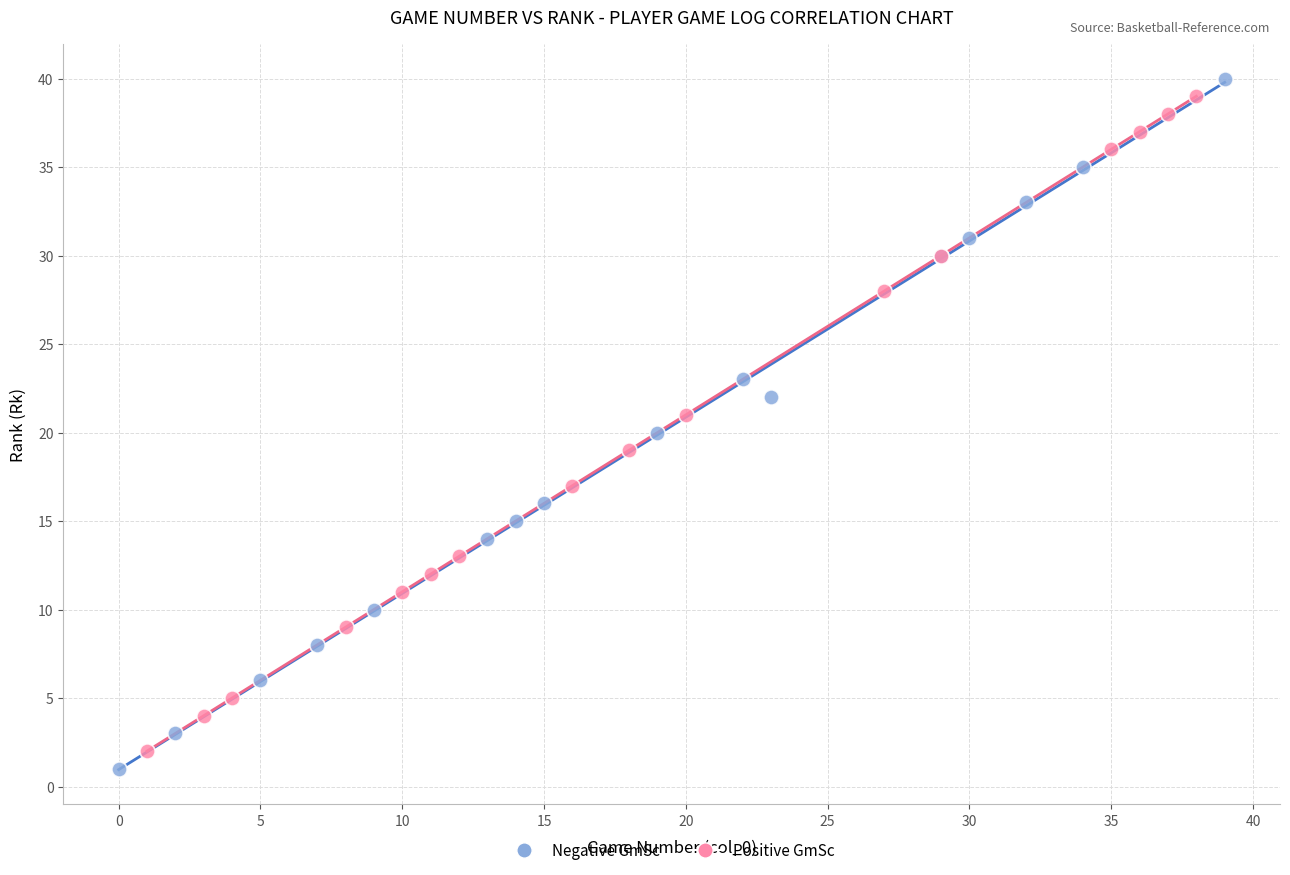

What are all the series names shown in the legend?

Negative GmSc, Positive GmSc